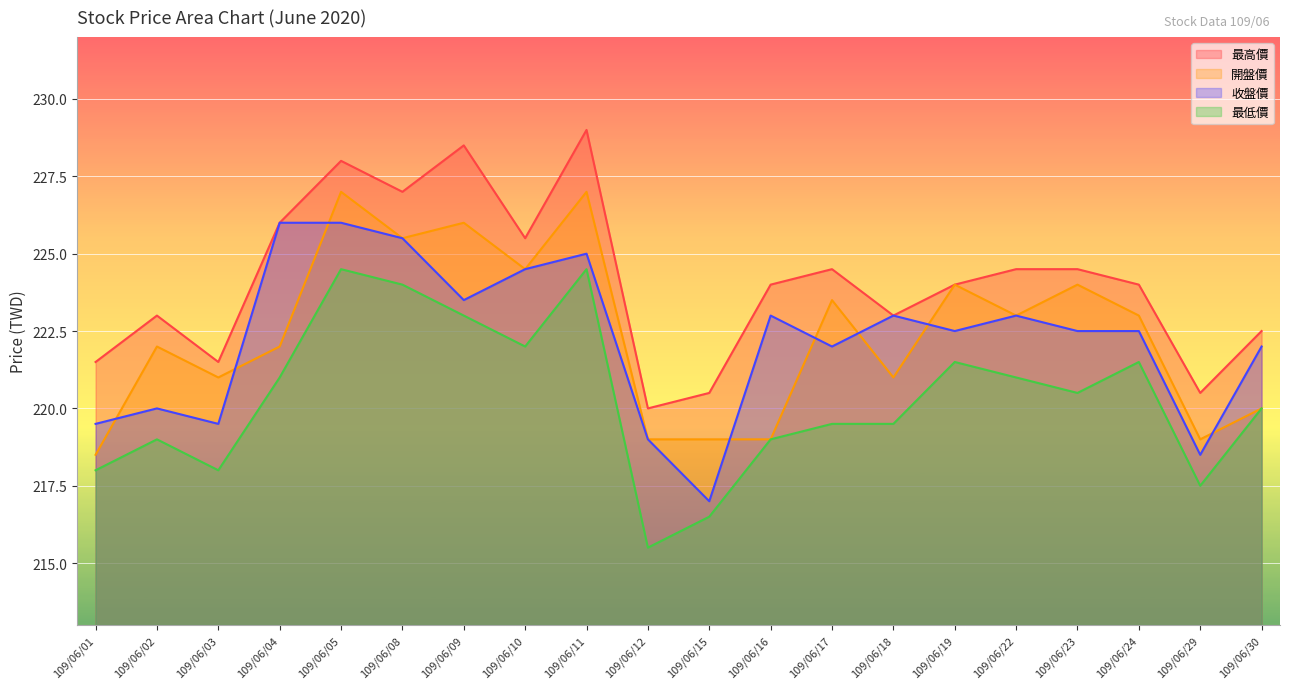

Which series has the largest total across all categories?

最高價